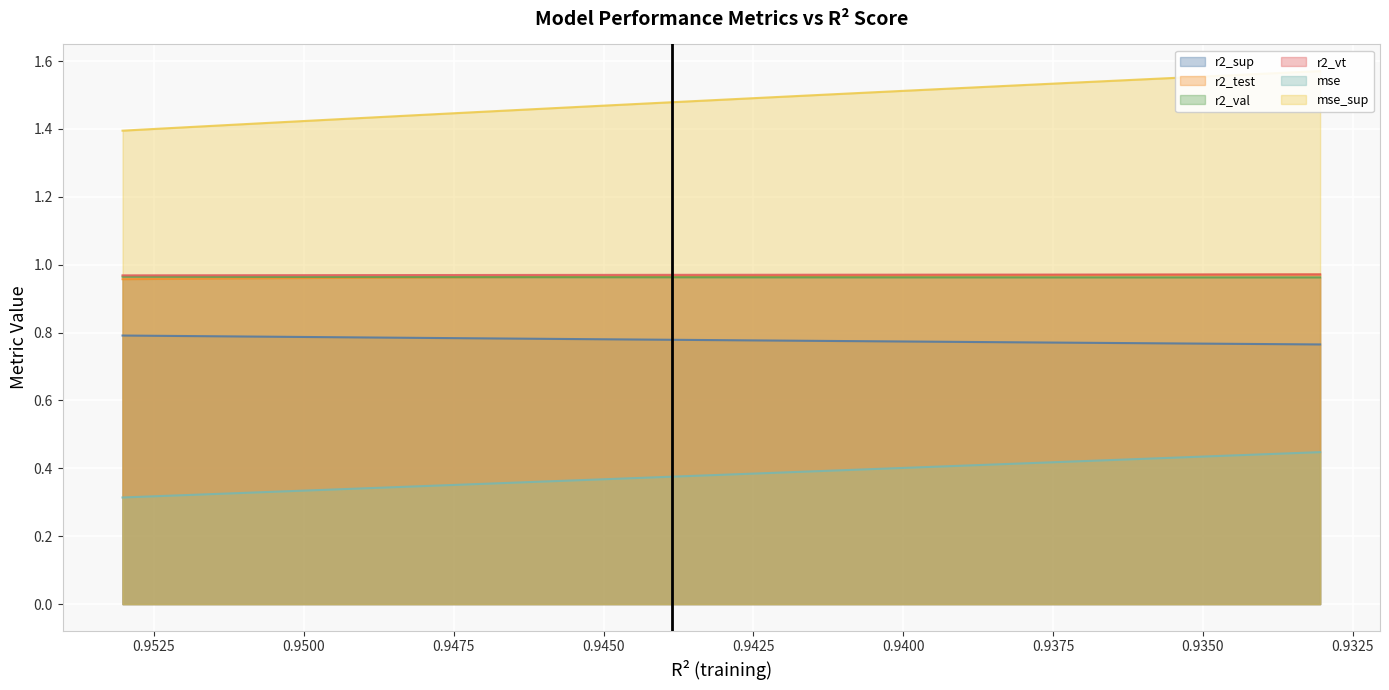

Reading left to right, list all the values displayed in this chart.

r2_sup: 0.8	0.8	0.8	0.8	0.8	0.8	0.8	0.8	0.8	0.8	0.8	0.8	0.8	0.8	0.8	0.8	0.8	0.8	0.8	0.8	0.8	0.8	0.8	0.8	0.8
r2_test: 1.0	1.0	1.0	1.0	1.0	1.0	1.0	1.0	1.0	1.0	1.0	1.0	1.0	1.0	1.0	1.0	1.0	1.0	1.0	1.0	1.0	1.0	1.0	1.0	1.0
r2_val: 1.0	1.0	1.0	1.0	1.0	1.0	1.0	1.0	1.0	1.0	1.0	1.0	1.0	1.0	1.0	1.0	1.0	1.0	1.0	1.0	1.0	1.0	1.0	1.0	1.0
r2_vt: 1.0	1.0	1.0	1.0	1.0	1.0	1.0	1.0	1.0	1.0	1.0	1.0	1.0	1.0	1.0	1.0	1.0	1.0	1.0	1.0	1.0	1.0	1.0	1.0	1.0
mse: 0.3	0.3	0.3	0.3	0.3	0.3	0.3	0.3	0.4	0.4	0.4	0.4	0.4	0.4	0.4	0.4	0.4	0.4	0.4	0.4	0.4	0.4	0.4	0.4	0.4
mse_sup: 1.4	1.4	1.4	1.4	1.4	1.4	1.4	1.4	1.4	1.5	1.5	1.5	1.5	1.5	1.5	1.5	1.5	1.5	1.5	1.5	1.5	1.5	1.6	1.6	1.6